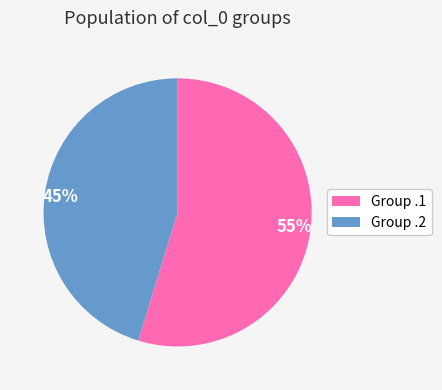

How many segments does this pie chart have?

2